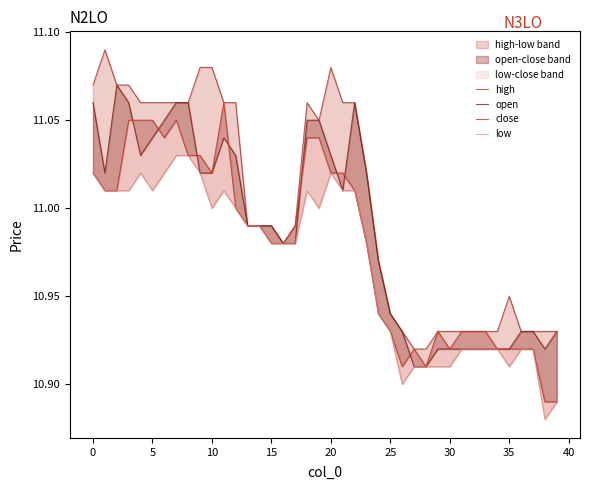

What is the sum of the low values at 25 and 39?

21.8